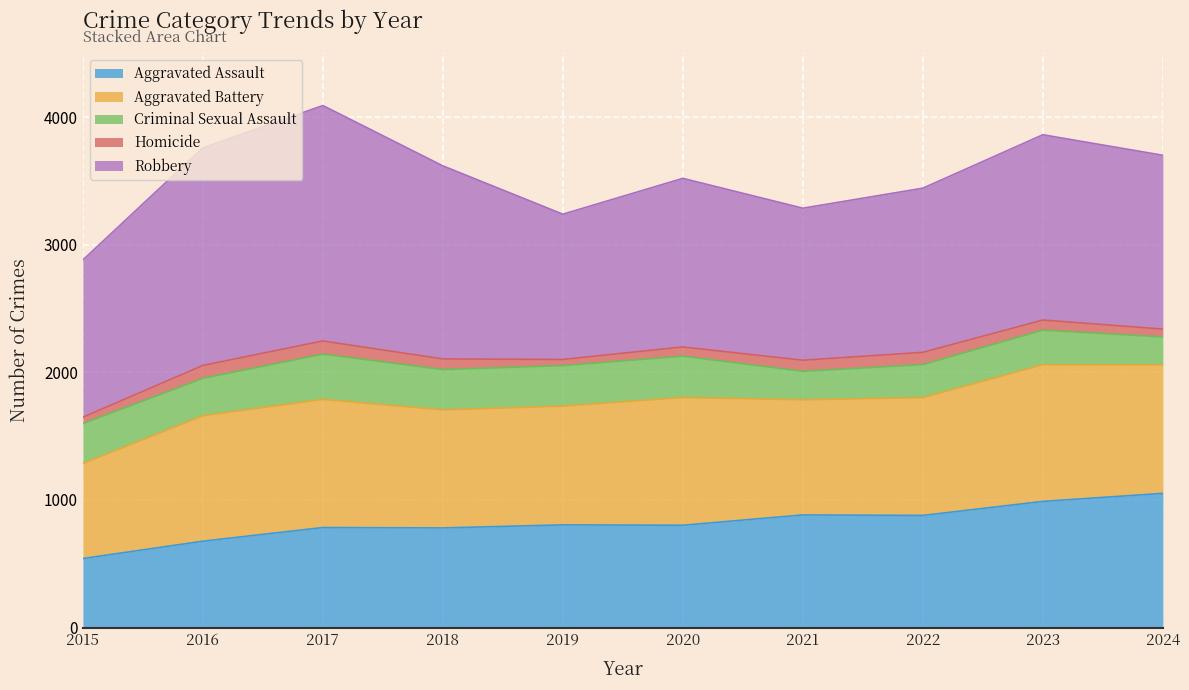

List the series in order of their peak value, highest first.

Robbery, Aggravated Battery, Aggravated Assault, Criminal Sexual Assault, Homicide